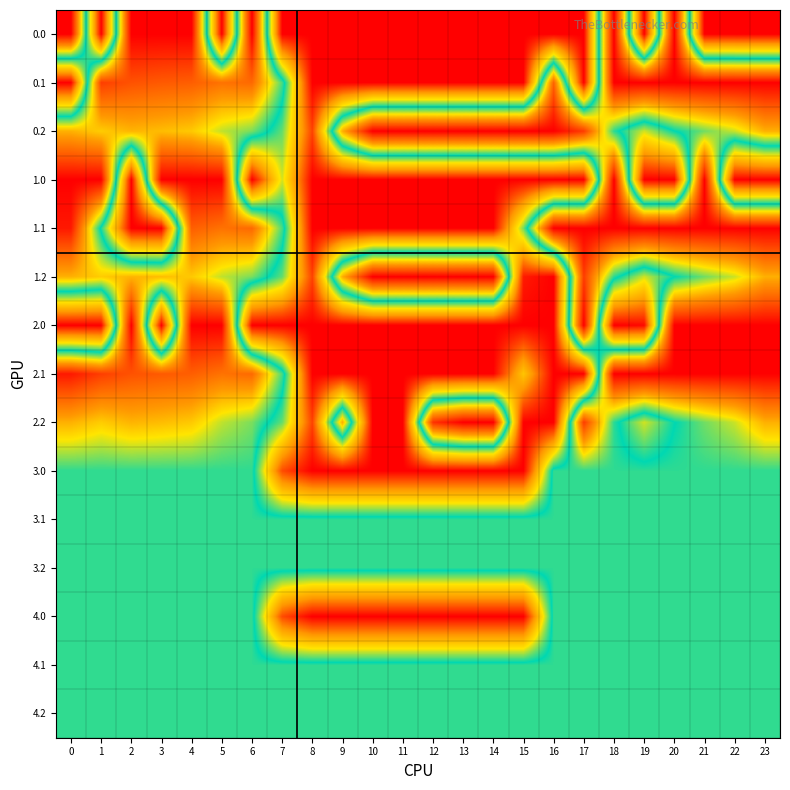

Reading left to right, transcribe all the data shown in this chart.

0.0: 0=400.0	1=0.0	2=400.0	3=400.0	4=400.0	5=0.0	6=400.0	7=0.0	8=0.0	9=0.0	10=0.0	11=0.0	12=0.0	13=0.0	14=0.0	15=0.0	16=0.0	17=0.0	18=400.0	19=0.0	20=400.0	21=0.0	22=0.0	23=0.0
0.1: 0=0.0	1=361.1	2=347.9	3=342.7	4=339.6	5=325.7	6=332.2	7=217.1	8=0.0	9=0.0	10=0.0	11=0.0	12=0.0	13=0.0	14=0.0	15=0.0	16=337.0	17=0.0	18=400.0	19=400.0	20=400.0	21=400.0	22=400.0	23=399.4
0.2: 0=287.1	1=272.7	2=285.5	3=281.0	4=274.4	5=245.0	6=228.8	7=176.6	8=35.3	9=288.5	10=400.0	11=400.0	12=400.0	13=400.0	14=400.0	15=400.0	16=400.0	17=362.4	18=210.0	19=151.0	20=199.2	21=226.4	22=247.4	23=287.5
1.0: 0=400.0	1=400.0	2=0.0	3=400.0	4=400.0	5=400.0	6=0.0	7=150.1	8=0.0	9=0.0	10=0.0	11=0.0	12=0.0	13=0.0	14=0.0	15=0.0	16=0.0	17=0.0	18=400.0	19=0.0	20=0.0	21=400.0	22=0.0	23=0.0
1.1: 0=384.6	1=193.9	2=0.0	3=0.0	4=339.6	5=325.7	6=332.2	7=217.1	8=0.0	9=0.0	10=0.0	11=0.0	12=0.0	13=0.0	14=0.0	15=173.1	16=400.0	17=400.0	18=400.0	19=400.0	20=400.0	21=400.0	22=400.0	23=399.4
1.2: 0=287.1	1=272.7	2=285.5	3=281.0	4=274.4	5=245.0	6=228.8	7=176.6	8=35.3	9=288.5	10=400.0	11=400.0	12=400.0	13=400.0	14=400.0	15=14.3	16=0.0	17=362.4	18=210.0	19=151.0	20=199.2	21=226.4	22=247.4	23=287.5
2.0: 0=0.0	1=0.0	2=400.0	3=0.0	4=400.0	5=400.0	6=0.0	7=0.0	8=0.0	9=0.0	10=0.0	11=0.0	12=0.0	13=0.0	14=0.0	15=0.0	16=0.0	17=400.0	18=0.0	19=5.2	20=400.0	21=400.0	22=400.0	23=400.0
2.1: 0=384.6	1=361.1	2=347.9	3=342.7	4=339.6	5=325.7	6=332.2	7=217.1	8=0.0	9=0.0	10=0.0	11=0.0	12=0.0	13=0.0	14=0.0	15=115.4	16=0.0	17=0.0	18=400.0	19=400.0	20=400.0	21=400.0	22=400.0	23=399.4
2.2: 0=287.1	1=272.7	2=285.5	3=281.0	4=274.4	5=245.0	6=228.8	7=176.6	8=35.3	9=288.5	10=0.0	11=0.0	12=368.0	13=400.0	14=400.0	15=0.0	16=0.0	17=362.4	18=210.0	19=151.0	20=199.2	21=226.4	22=247.4	23=287.5
3.0: 0=211.0	1=211.0	2=211.0	3=211.0	4=211.0	5=211.0	6=211.0	7=40.2	8=0.0	9=0.0	10=0.0	11=0.0	12=0.0	13=0.0	14=0.0	15=0.0	16=211.0	17=211.0	18=211.0	19=211.0	20=211.0	21=211.0	22=211.0	23=211.0
3.1: 0=211.0	1=211.0	2=211.0	3=211.0	4=211.0	5=211.0	6=211.0	7=211.0	8=211.0	9=211.0	10=211.0	11=211.0	12=211.0	13=211.0	14=211.0	15=211.0	16=211.0	17=211.0	18=211.0	19=211.0	20=211.0	21=211.0	22=211.0	23=211.0
3.2: 0=211.0	1=211.0	2=211.0	3=211.0	4=211.0	5=211.0	6=211.0	7=211.0	8=211.0	9=211.0	10=211.0	11=211.0	12=211.0	13=211.0	14=211.0	15=211.0	16=211.0	17=211.0	18=211.0	19=211.0	20=211.0	21=211.0	22=211.0	23=211.0
4.0: 0=211.0	1=211.0	2=211.0	3=211.0	4=211.0	5=211.0	6=211.0	7=40.2	8=0.0	9=0.0	10=0.0	11=0.0	12=0.0	13=0.0	14=0.0	15=0.0	16=211.0	17=211.0	18=211.0	19=211.0	20=211.0	21=211.0	22=211.0	23=211.0
4.1: 0=211.0	1=211.0	2=211.0	3=211.0	4=211.0	5=211.0	6=211.0	7=211.0	8=211.0	9=211.0	10=211.0	11=211.0	12=211.0	13=211.0	14=211.0	15=211.0	16=211.0	17=211.0	18=211.0	19=211.0	20=211.0	21=211.0	22=211.0	23=211.0
4.2: 0=211.0	1=211.0	2=211.0	3=211.0	4=211.0	5=211.0	6=211.0	7=211.0	8=211.0	9=211.0	10=211.0	11=211.0	12=211.0	13=211.0	14=211.0	15=211.0	16=211.0	17=211.0	18=211.0	19=211.0	20=211.0	21=211.0	22=211.0	23=211.0